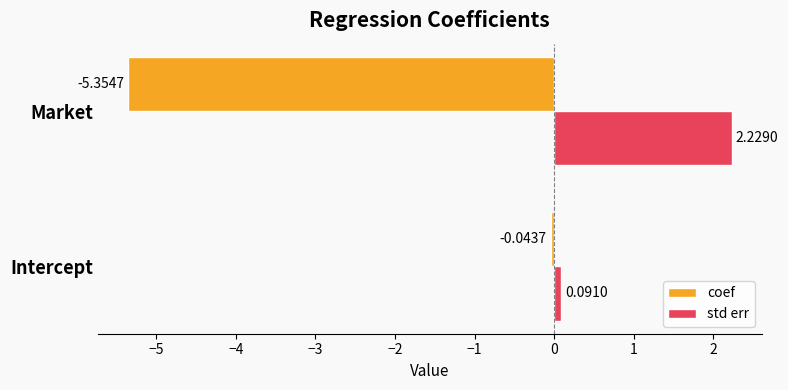

What is the sum of all std err values?

2.3